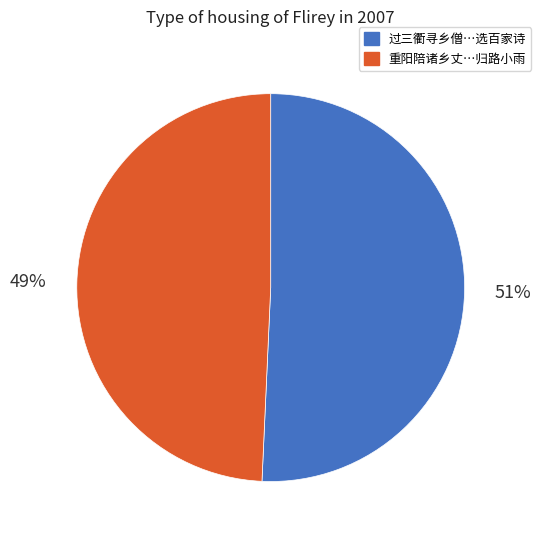

Is there a majority slice in this chart?

Yes